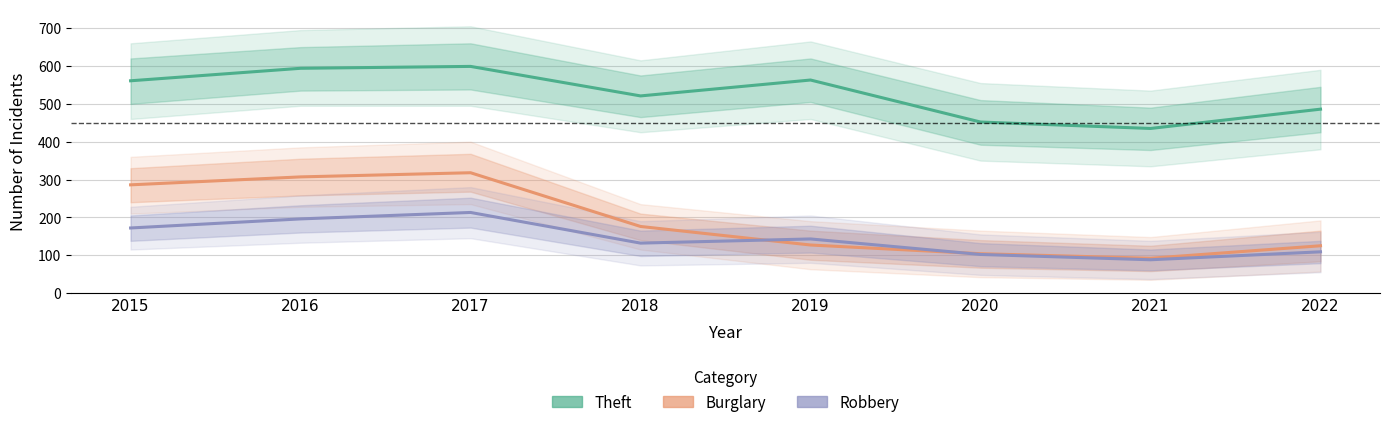

In Theft, how many points are lower than both neighbors (excluding endpoints)?

2